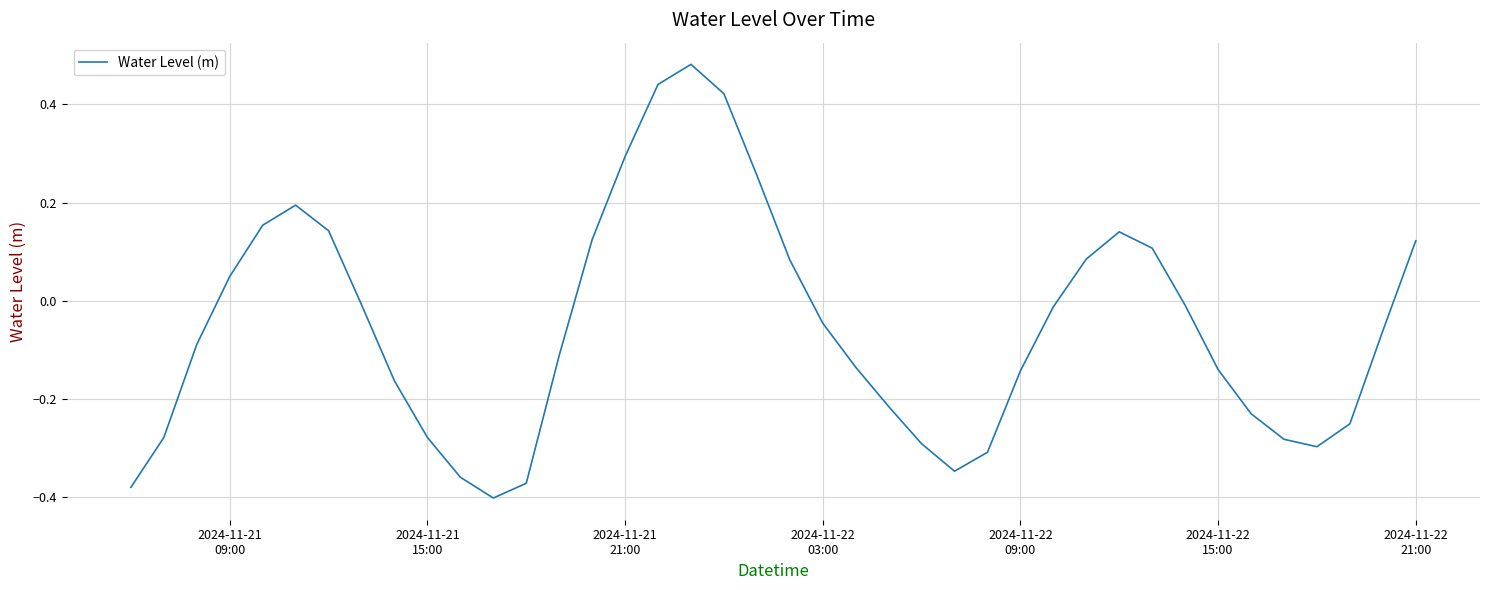

What is the difference between the maximum and minimum values?

0.9